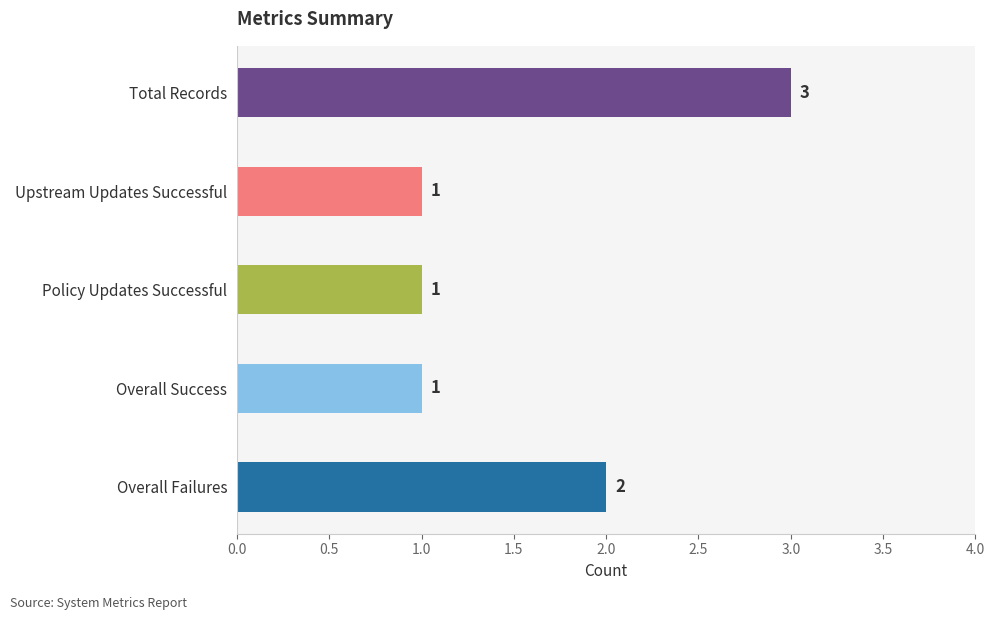

What is the difference between the maximum and minimum values?

2